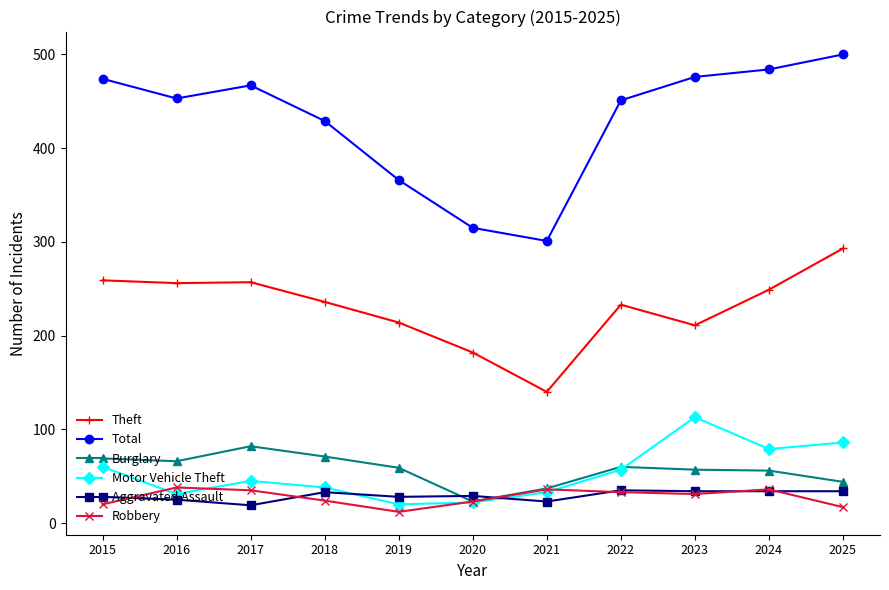

What value does the Motor Vehicle Theft series have at 2022?

57